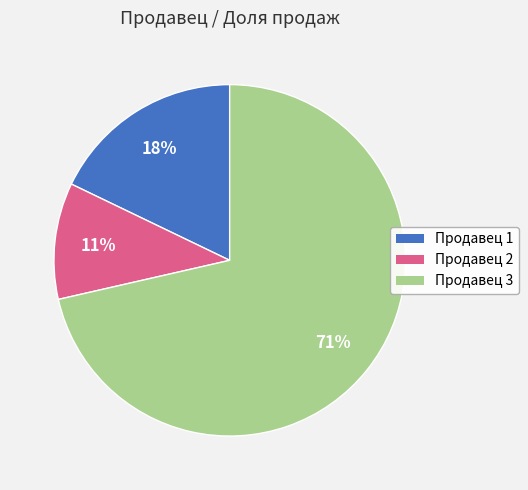

Rank the categories by value from lowest to highest.

Продавец 2, Продавец 1, Продавец 3